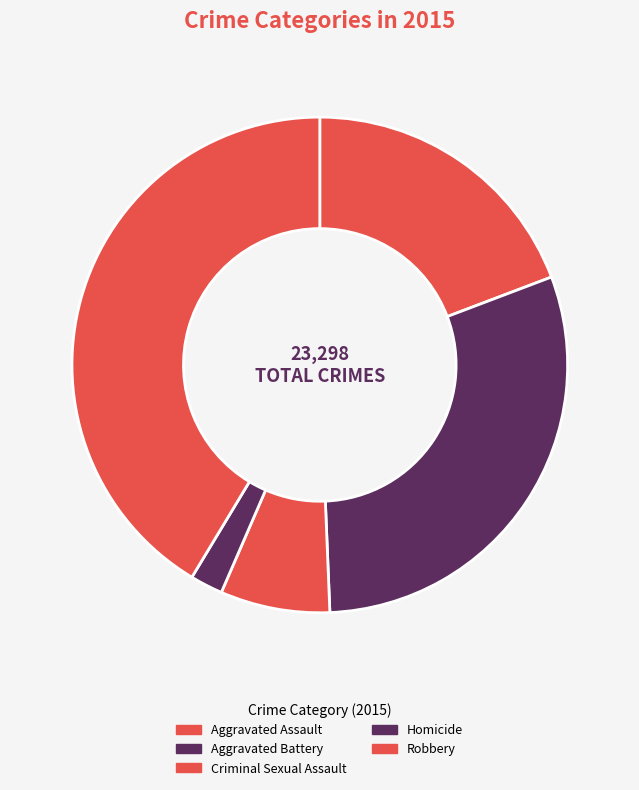

How many segments does this pie chart have?

5